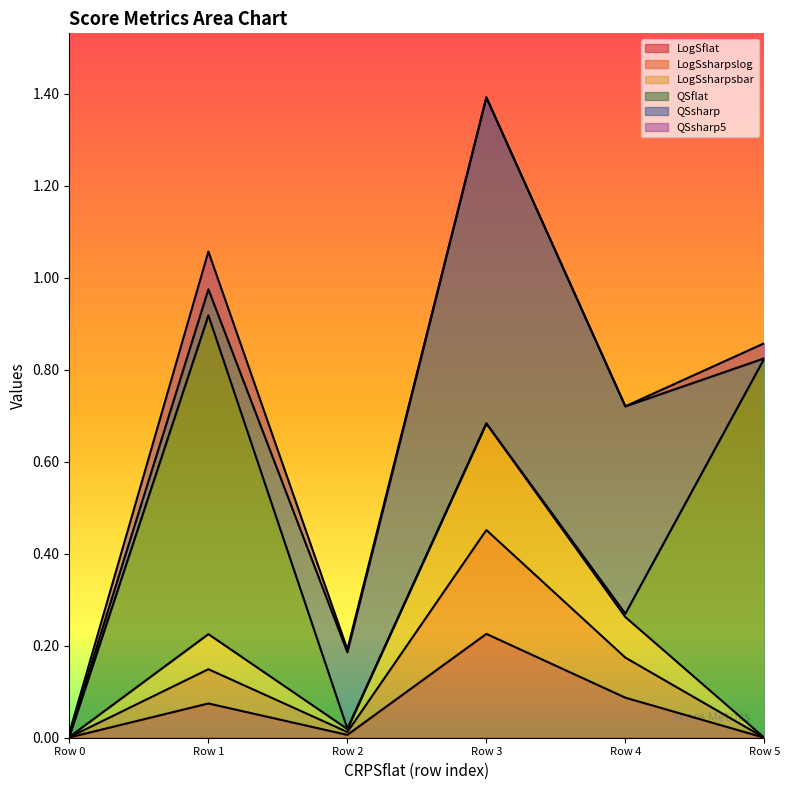

Is the value of LogSsharpslog at 0.0 greater than the value of LogSsharpsbar at 0.0?

No